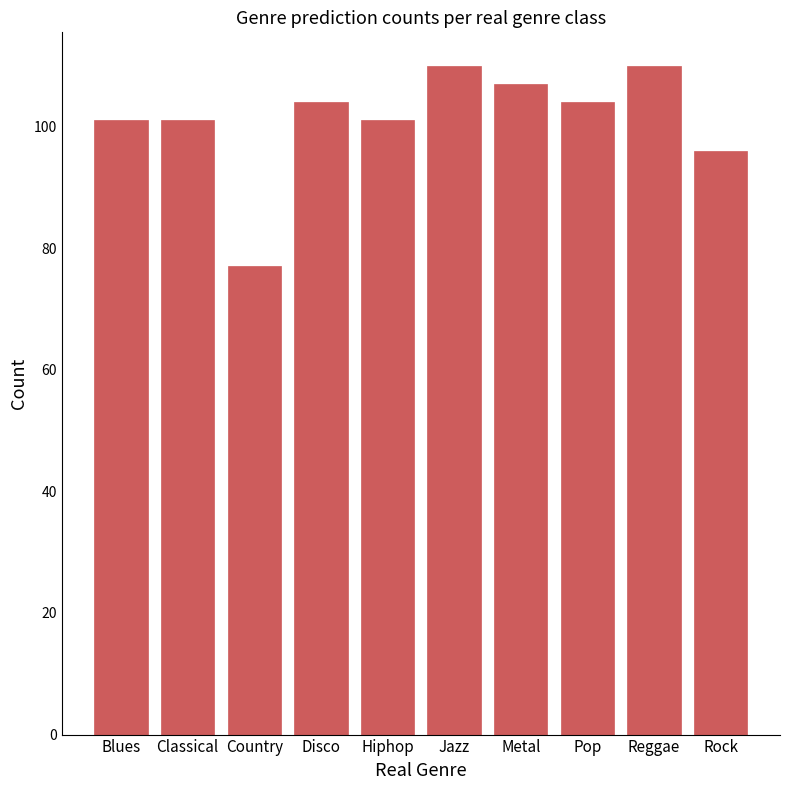

What is the label of the 3rd bar from the right?

Pop